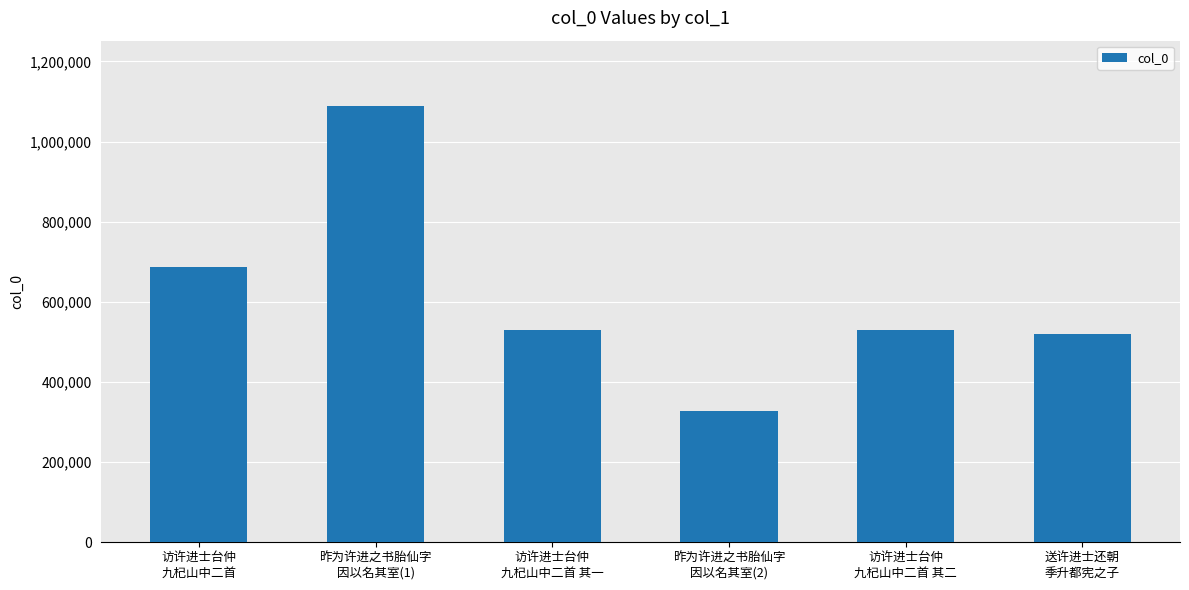

What is the value of the 4th bar from the left?

326965